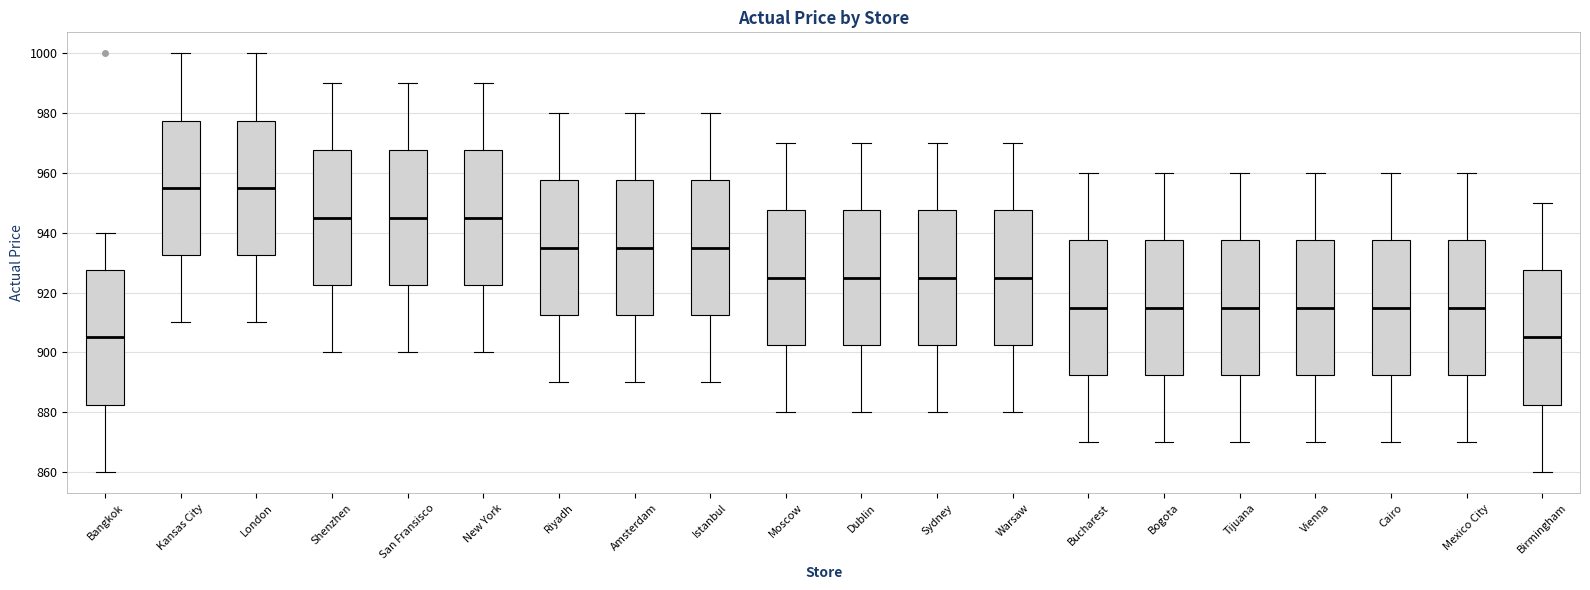

Reading left to right, read every box against the y-axis: the position of its median line, the range the box covers, and the ends of its whiskers. The values are not printed on the chart, so give them approximately, as read against the axis.

Bangkok: median 906, box 882 to 928, whiskers 860 to 940
Kansas City: median 956, box 932 to 978, whiskers 910 to 1000
London: median 956, box 932 to 978, whiskers 910 to 1000
Shenzhen: median 946, box 922 to 968, whiskers 900 to 990
San Fransisco: median 946, box 922 to 968, whiskers 900 to 990
New York: median 946, box 922 to 968, whiskers 900 to 990
Riyadh: median 936, box 912 to 958, whiskers 890 to 980
Amsterdam: median 936, box 912 to 958, whiskers 890 to 980
Istanbul: median 936, box 912 to 958, whiskers 890 to 980
Moscow: median 926, box 902 to 948, whiskers 880 to 970
Dublin: median 926, box 902 to 948, whiskers 880 to 970
Sydney: median 926, box 902 to 948, whiskers 880 to 970
Warsaw: median 926, box 902 to 948, whiskers 880 to 970
Bucharest: median 916, box 892 to 938, whiskers 870 to 960
Bogota: median 916, box 892 to 938, whiskers 870 to 960
Tijuana: median 916, box 892 to 938, whiskers 870 to 960
Vienna: median 916, box 892 to 938, whiskers 870 to 960
Cairo: median 916, box 892 to 938, whiskers 870 to 960
Mexico City: median 916, box 892 to 938, whiskers 870 to 960
Birmingham: median 906, box 882 to 928, whiskers 860 to 950